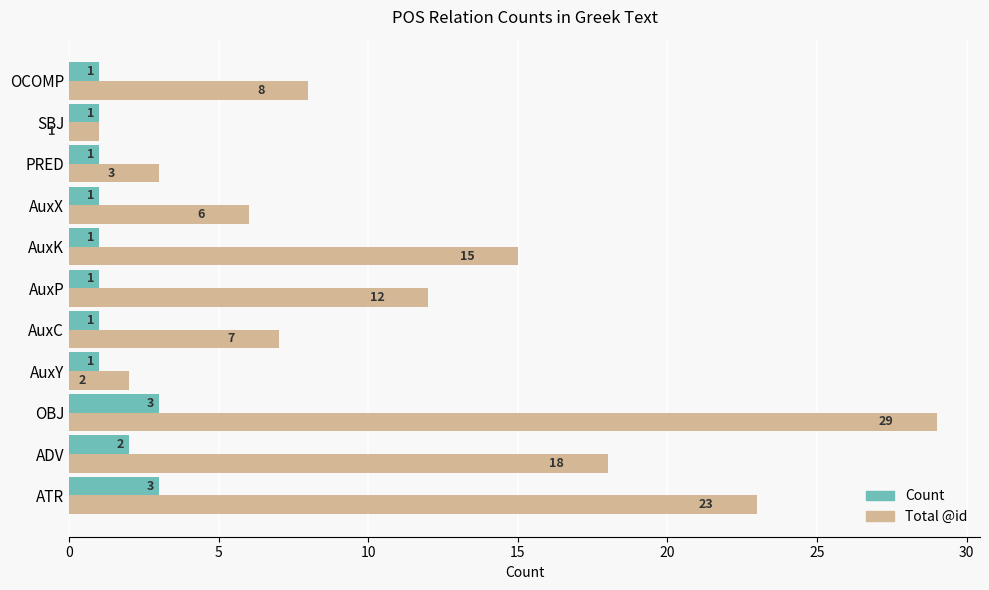

What is the approximate value of Total @id at AuxP?

12